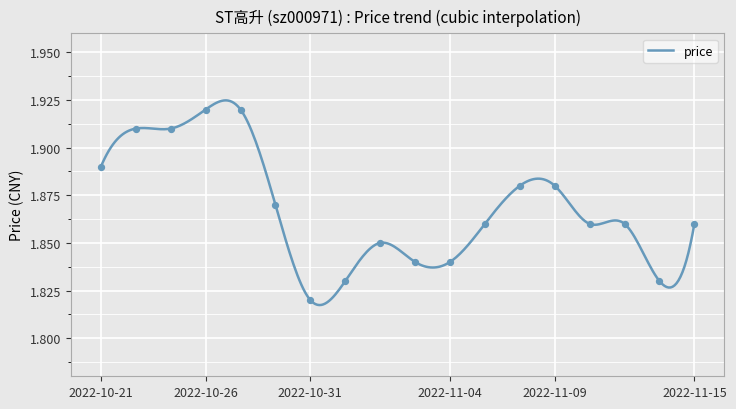

Which has a higher value, 2022-10-28 or 2022-10-31?

2022-10-28